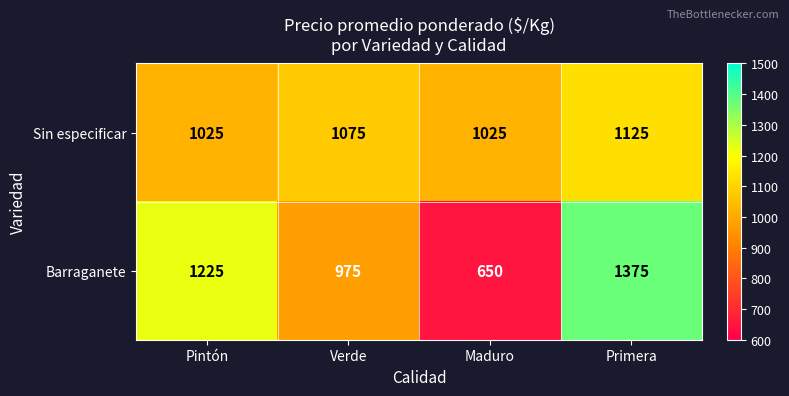

Read the Barraganete value at Verde.

975